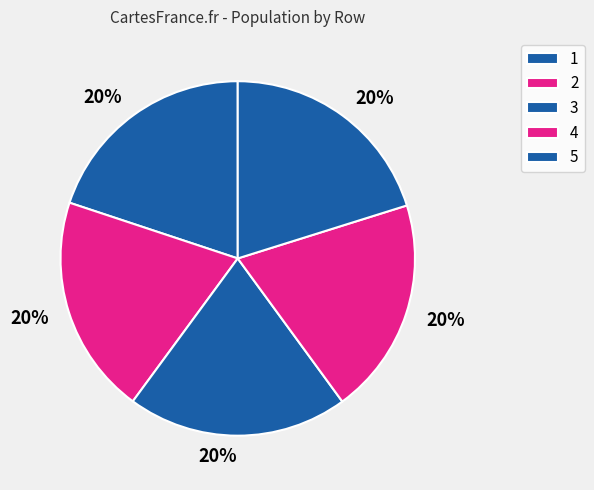

Which slice is the largest?

5